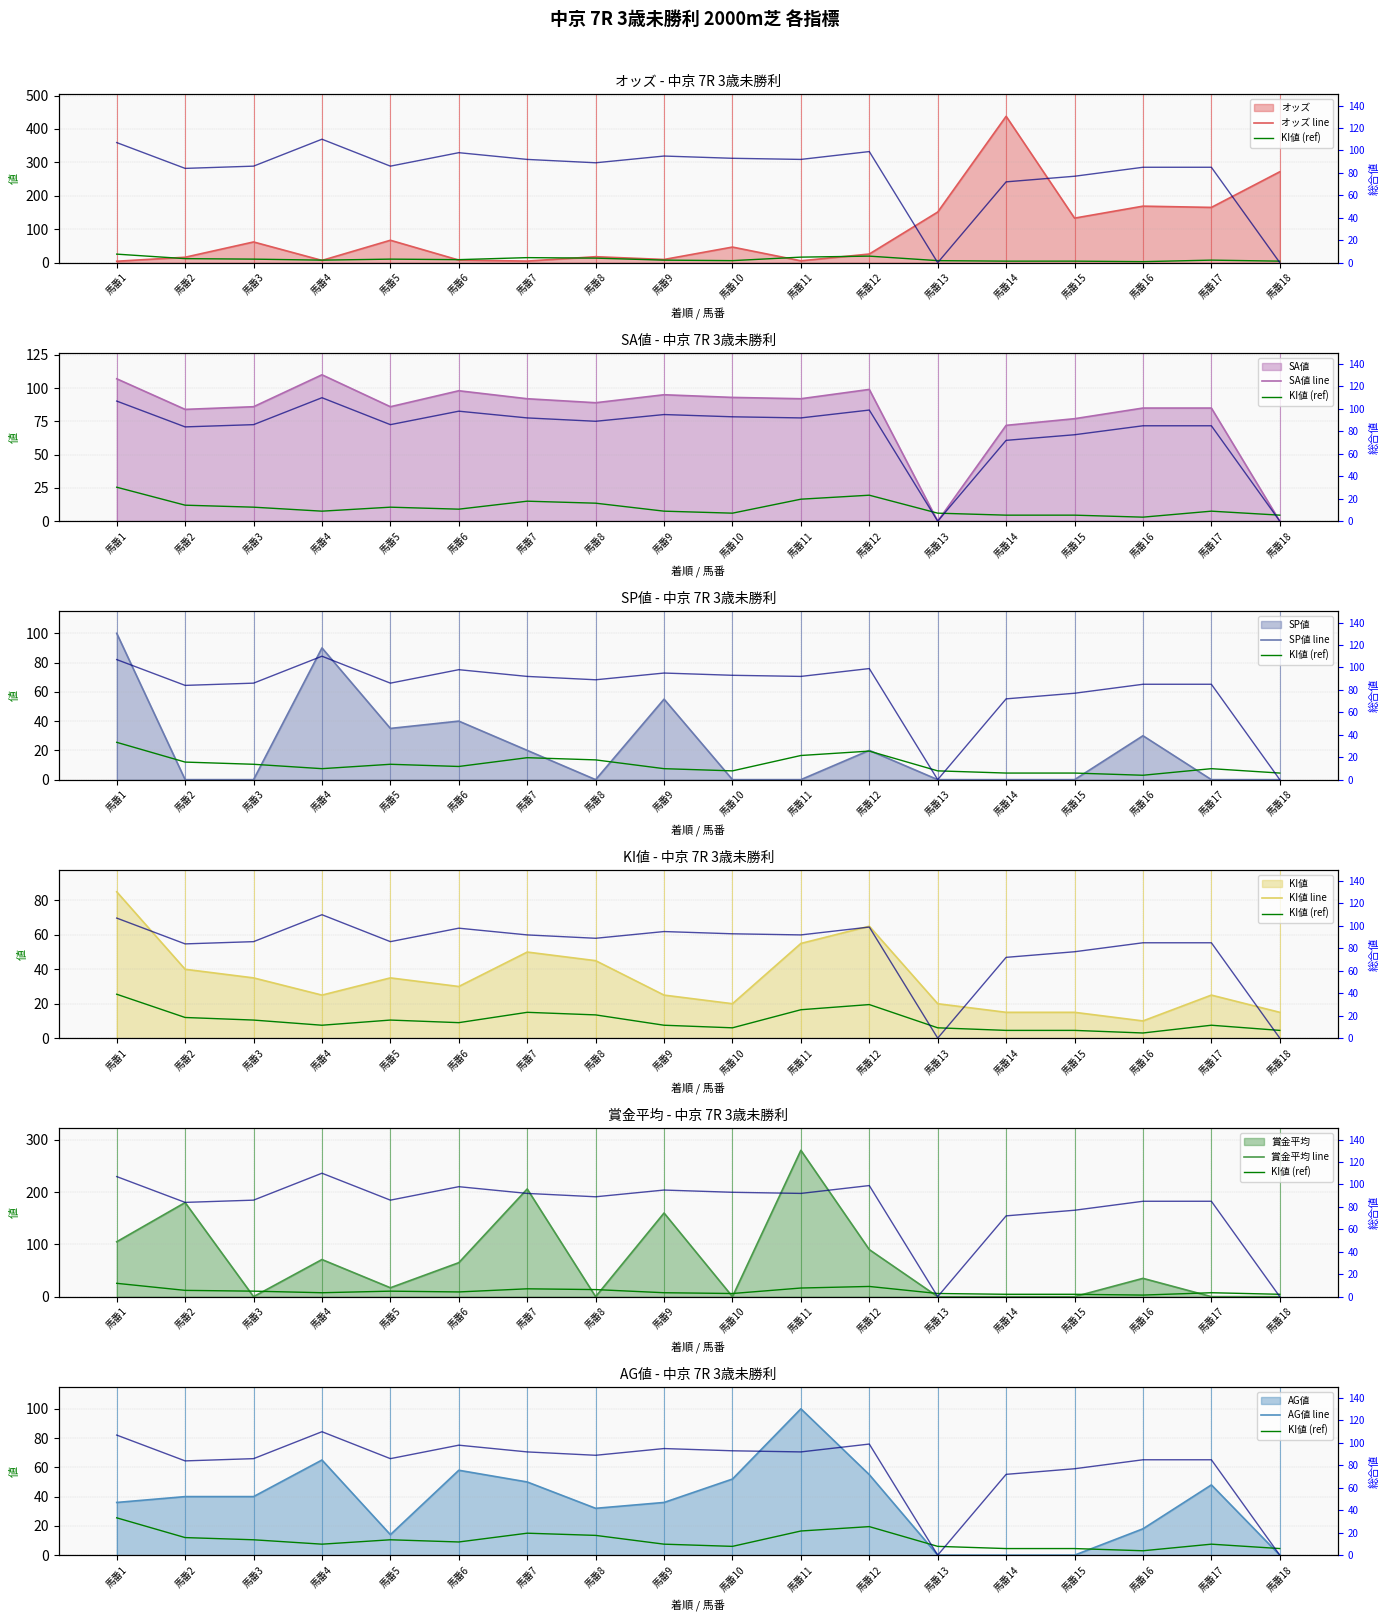

What is the difference between the highest and lowest values at 馬番15?

133.2